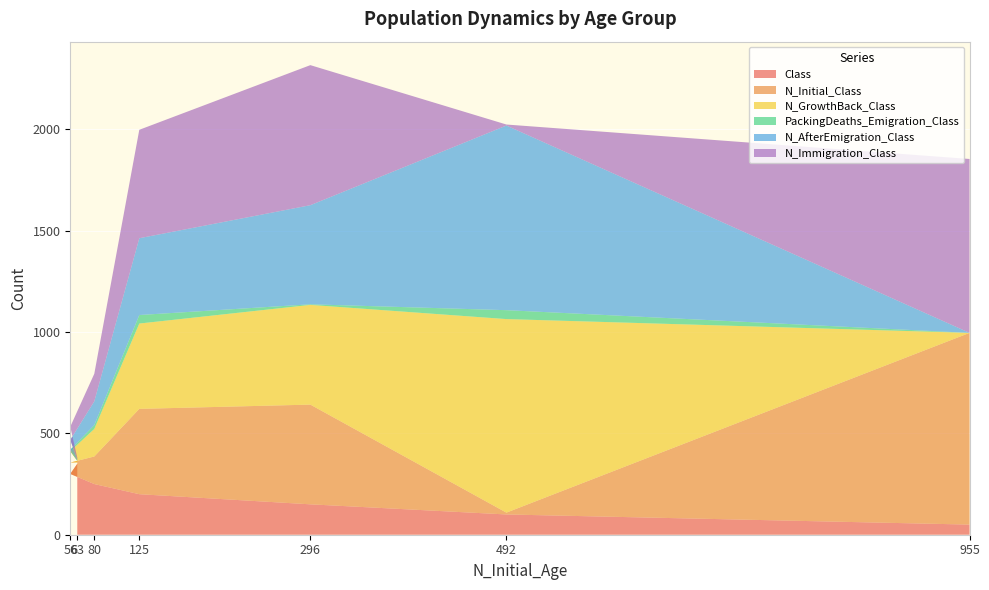

Rank the categories by Class value from lowest to highest.

955, 492, 296, 125, 80, 56, 63